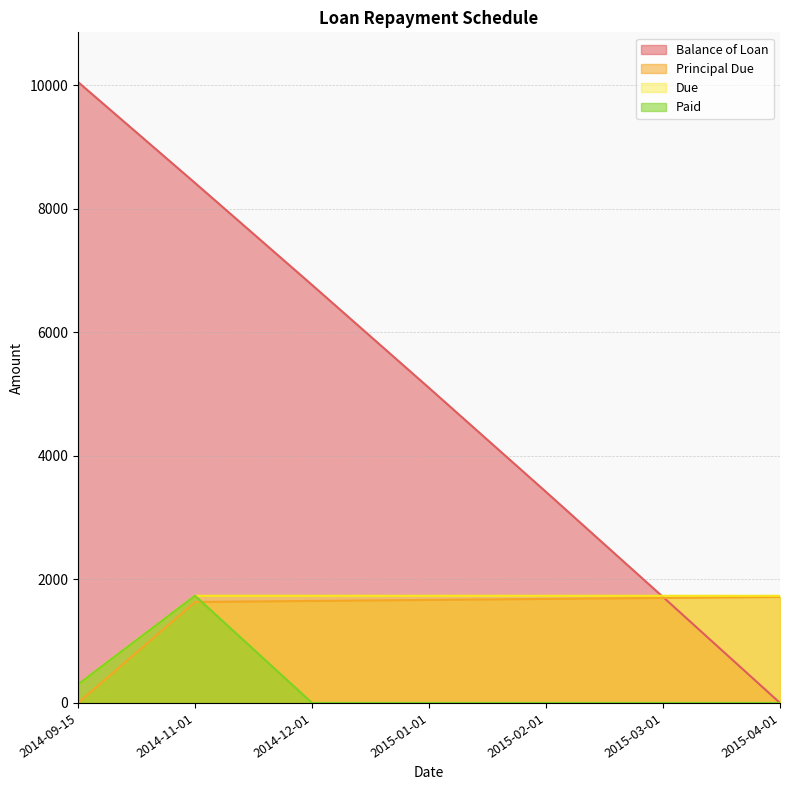

At which label is Balance of Loan closest to 5026?

2015-01-01